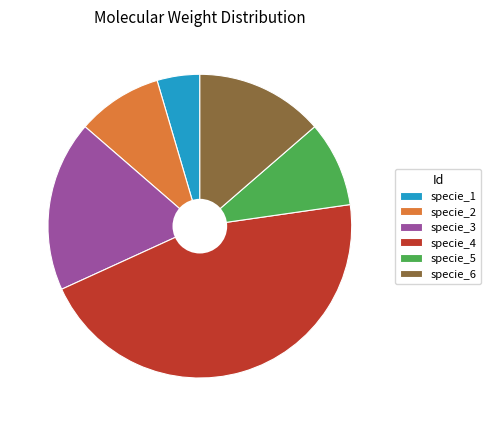

What is the smallest slice in the pie chart?

specie_1